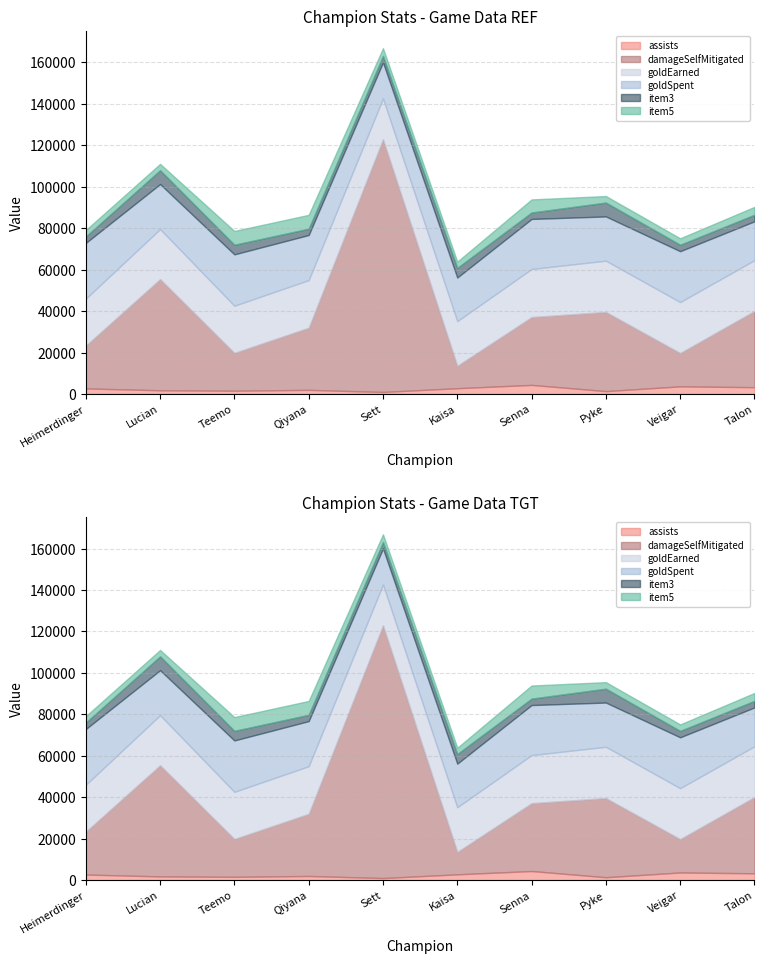

At Lucian, list the series in order from smallest to largest.

assists, item5, item3, goldSpent, goldEarned, damageSelfMitigated